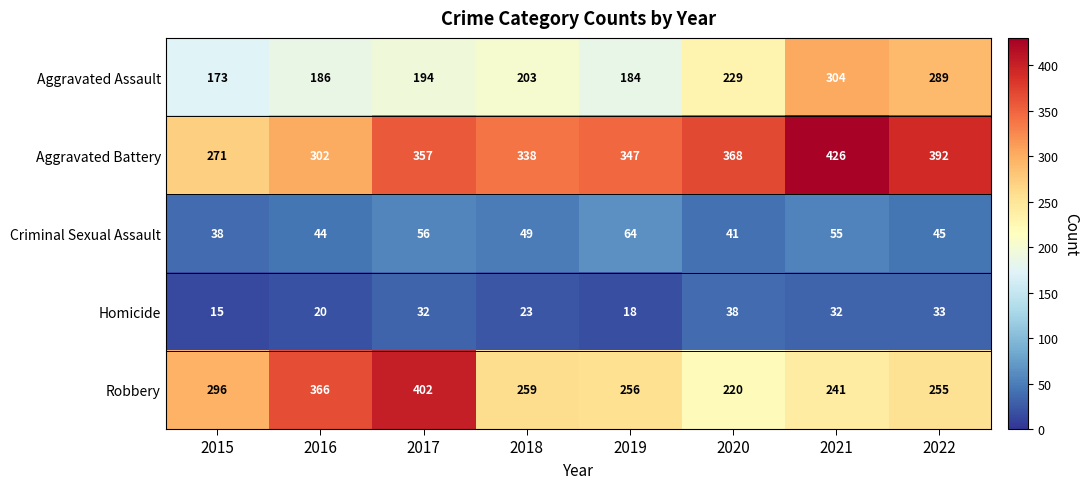

What is the minimum value shown in the chart?

15